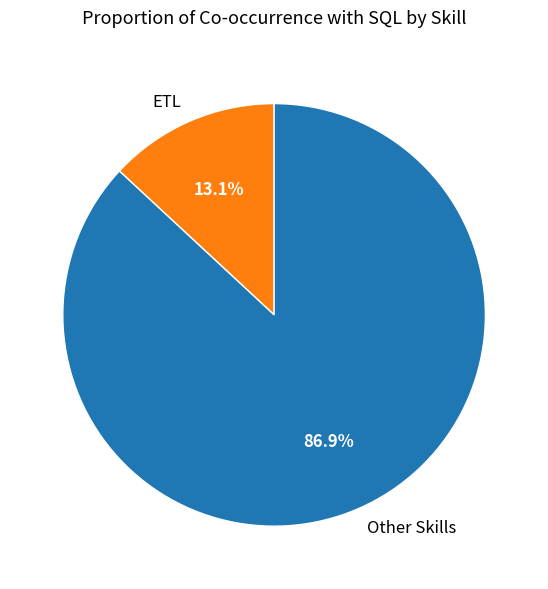

Is there a majority slice in this chart?

Yes